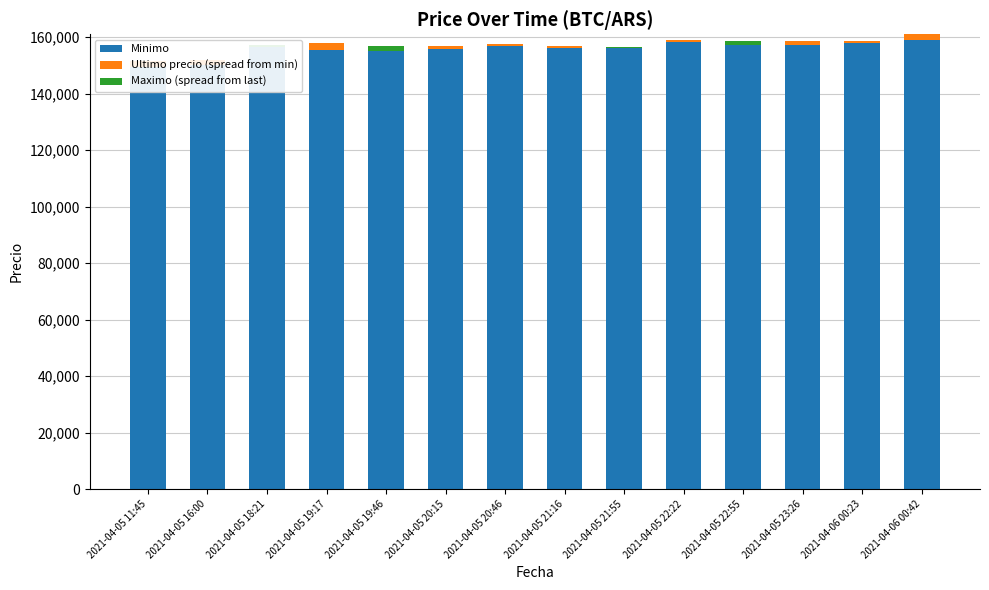

True or false: Ultimo precio (spread from min) has a value of 2229 at 2021-04-05 11:45.

True